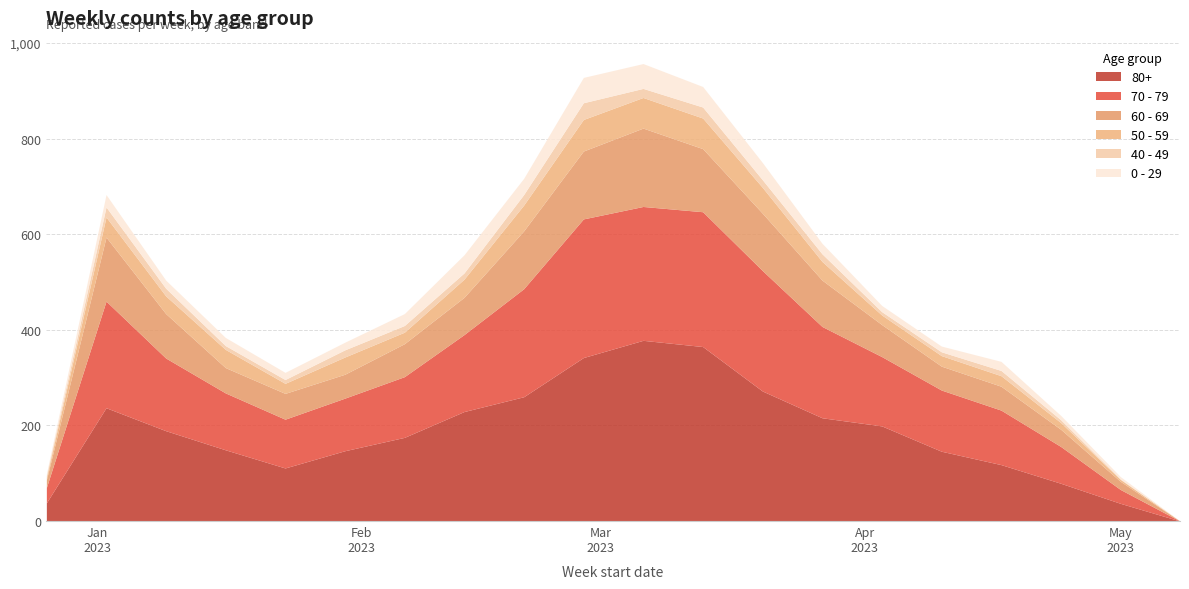

Between 2023-03-06 and 2023-01-02, which is larger?

2023-03-06